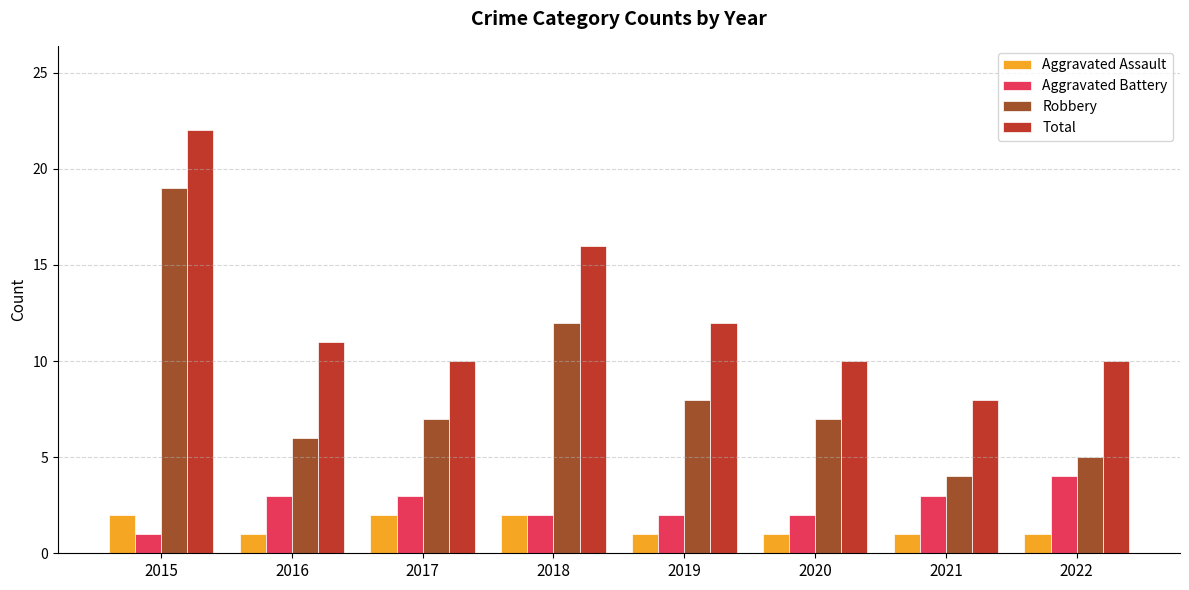

What is the sum of all Total values?

99